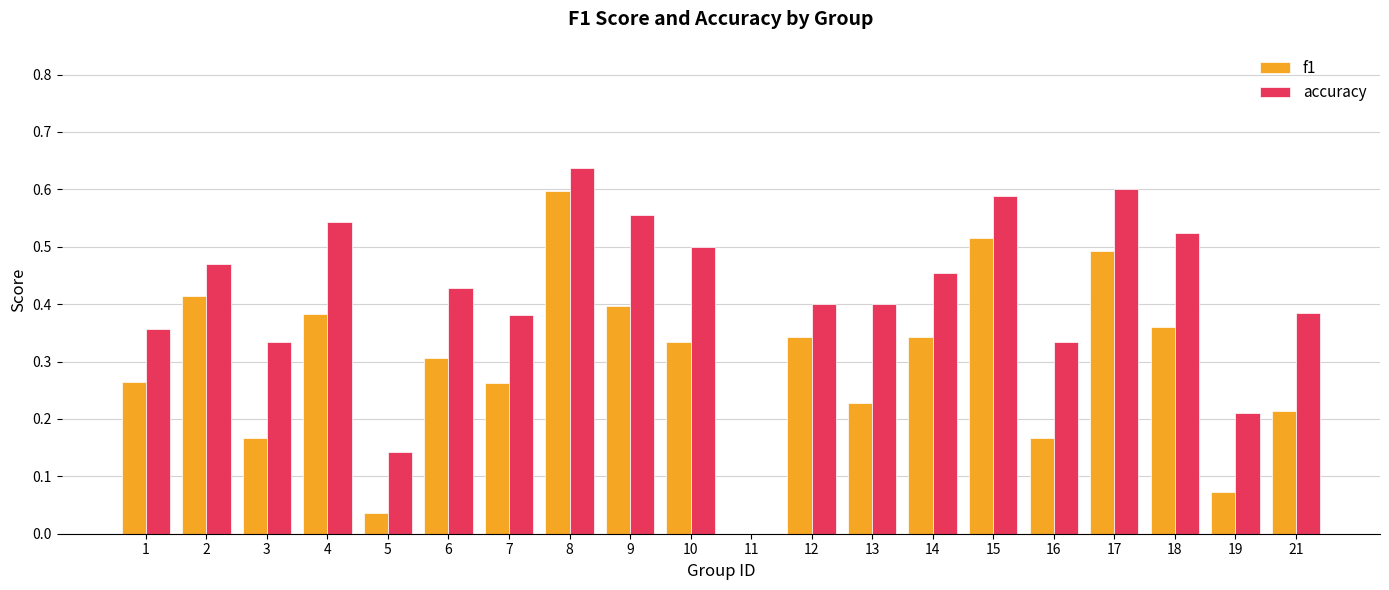

Are the bars horizontal?

No